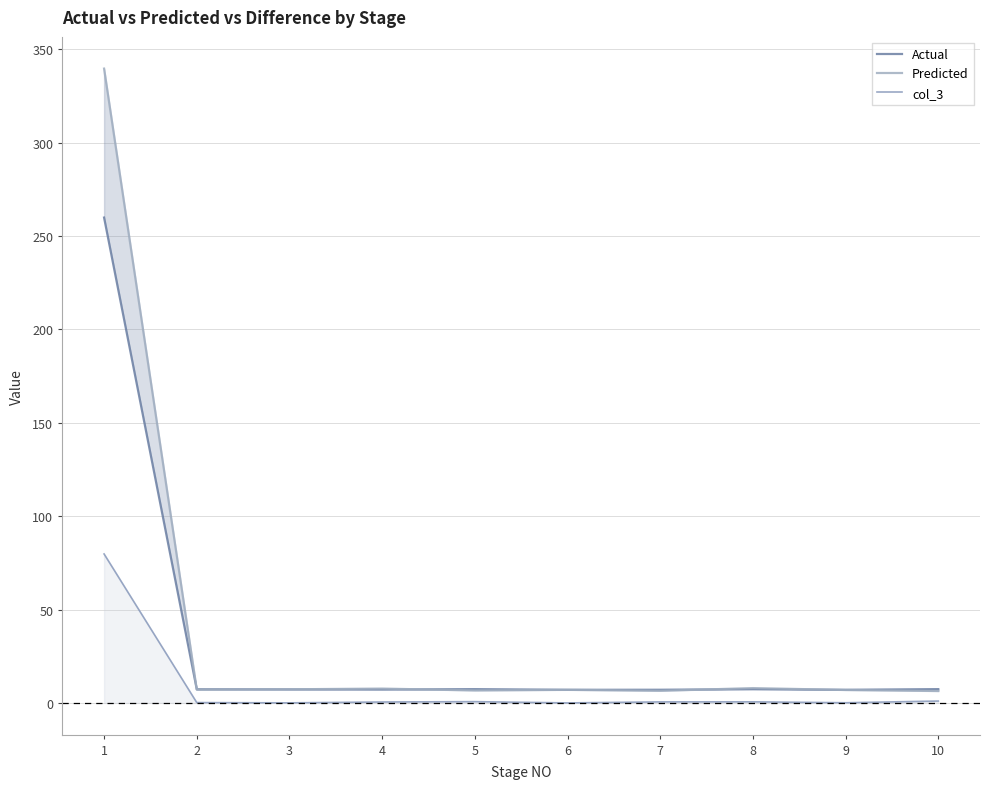

Reading right to left, transcribe all the data shown in this chart.

Actual: 7.4	7.0	7.4	7.1	7.0	7.4	7.2	7.3	7.3	259.9
Predicted: 6.4	6.9	7.9	6.5	7.0	6.7	7.7	7.3	7.1	339.7
col_3: 1.0	0.1	0.6	0.6	0.0	0.7	0.5	0.0	0.2	79.8